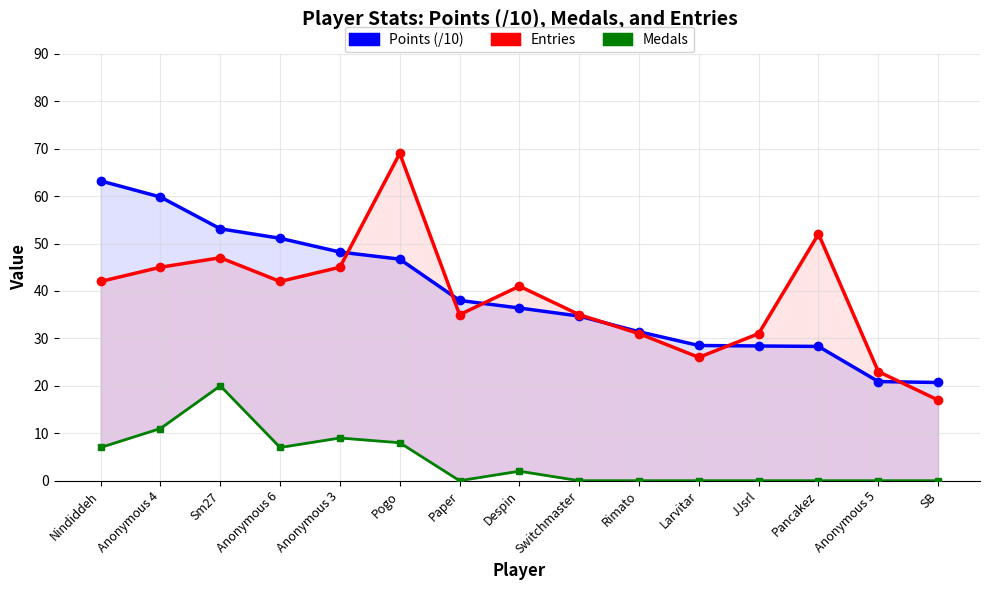

Which series has the largest range (max minus min)?

Entries